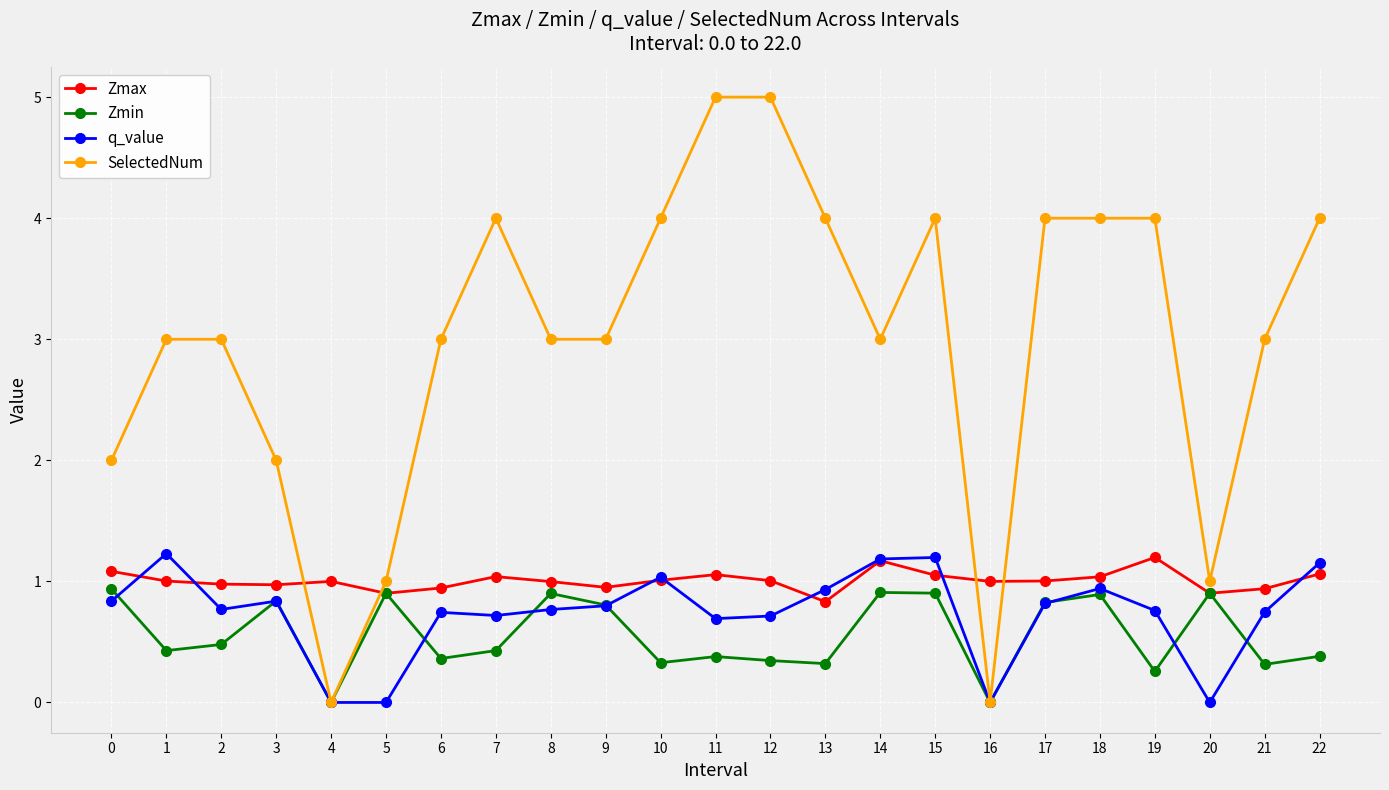

What is the value of the q_value point at the 11th from the left?

1.0